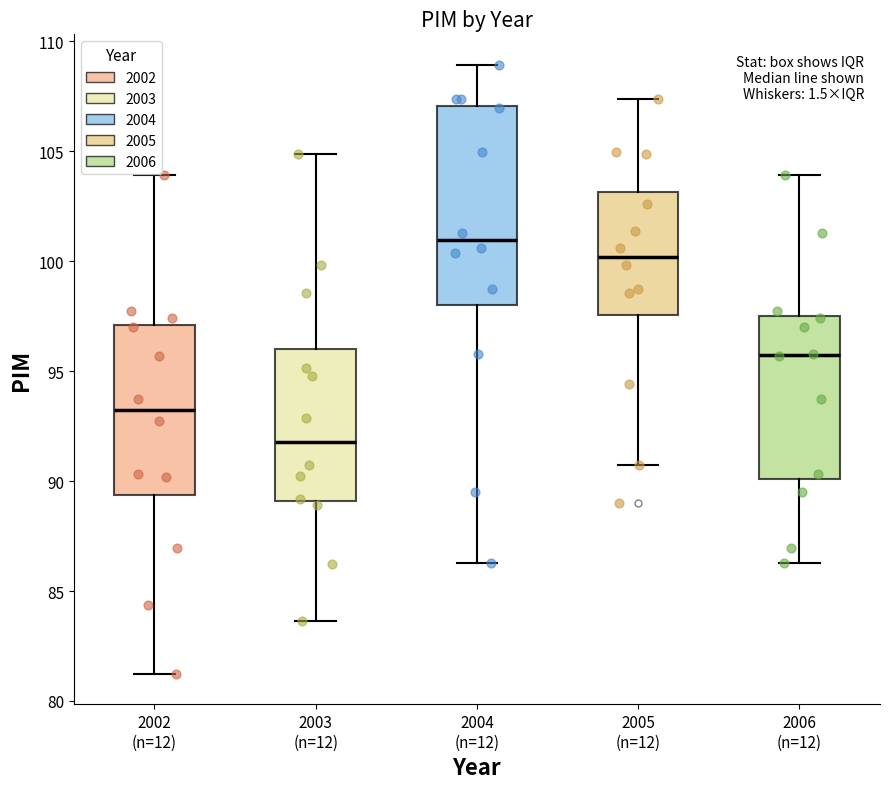

Which box has the lowest median line?

2003 (n=12)